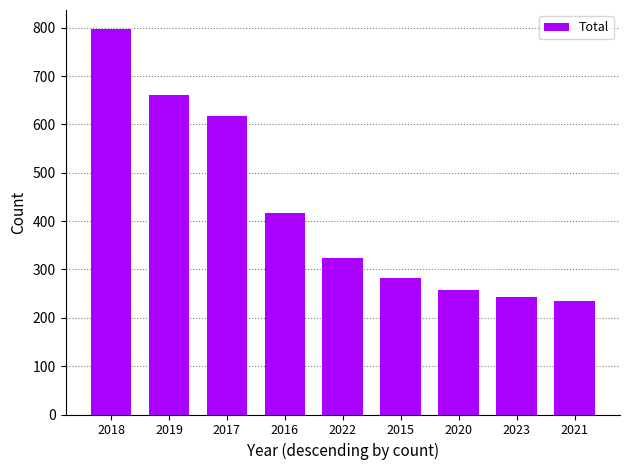

What is the label of the 1st bar from the left?

2018